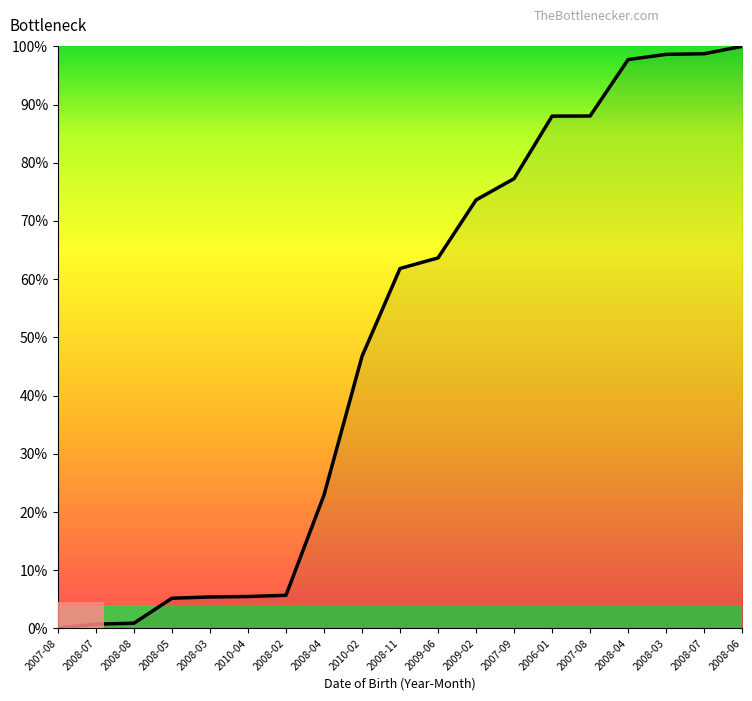

How many lines are shown in the chart?

1